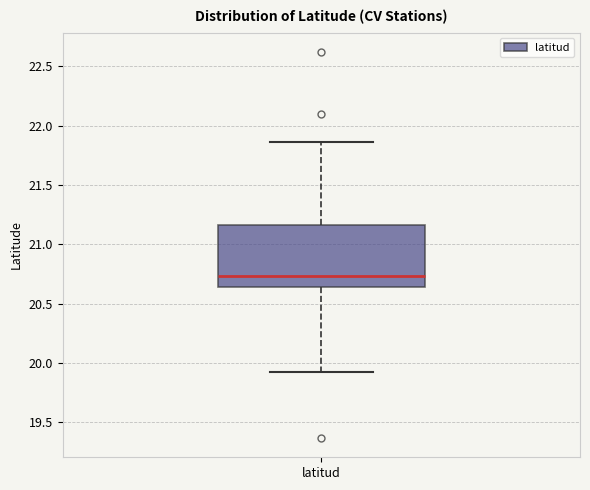

Read this box plot against the y-axis: the position of the median line, the range covered by the box, and the ends of both whiskers. The values are not printed on the chart, so give them approximately, as read against the axis.

median 20.75, box 20.65 to 21.15, whiskers 19.95 to 21.85